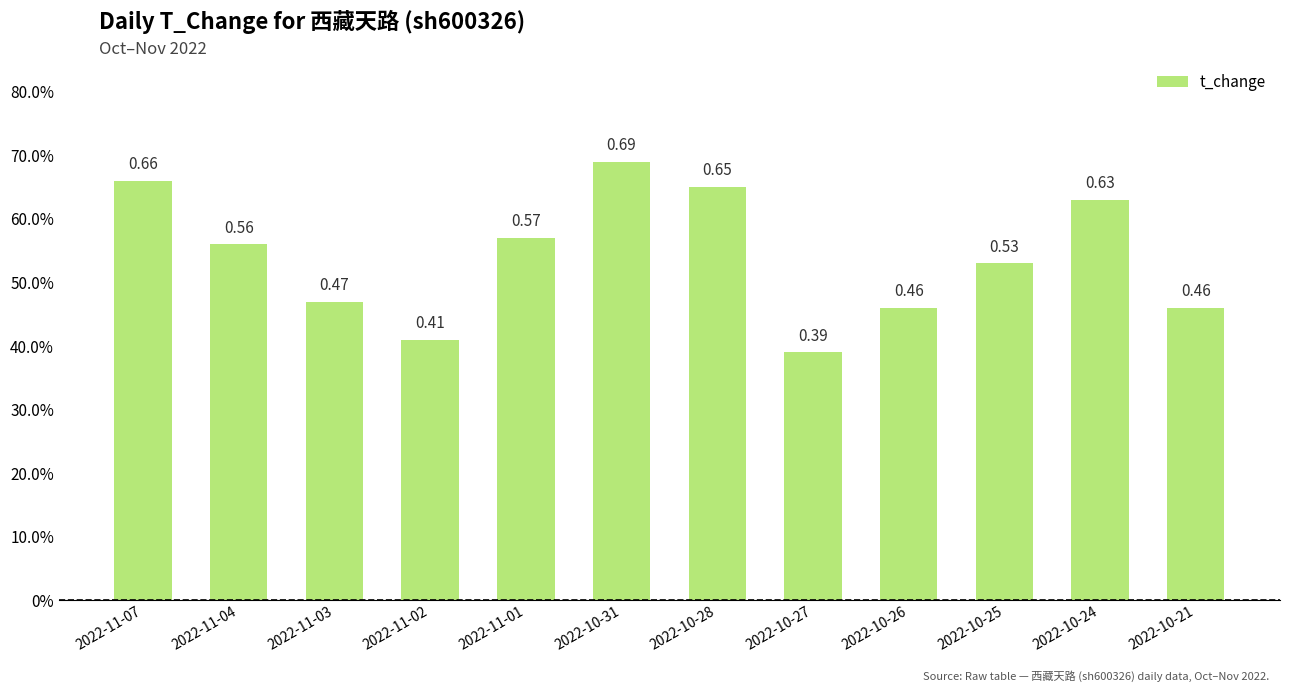

Are the bars horizontal?

No